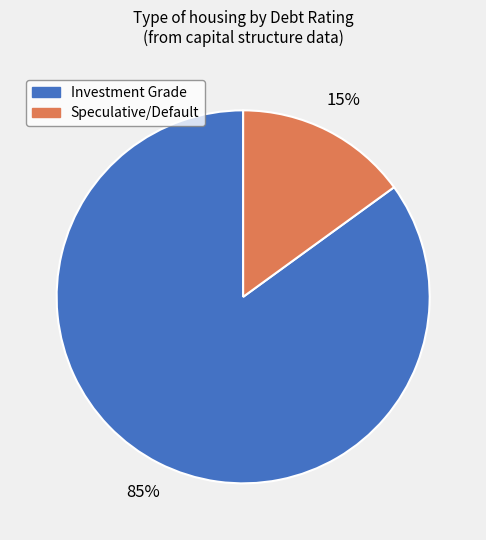

Does any single category account for the majority?

Yes